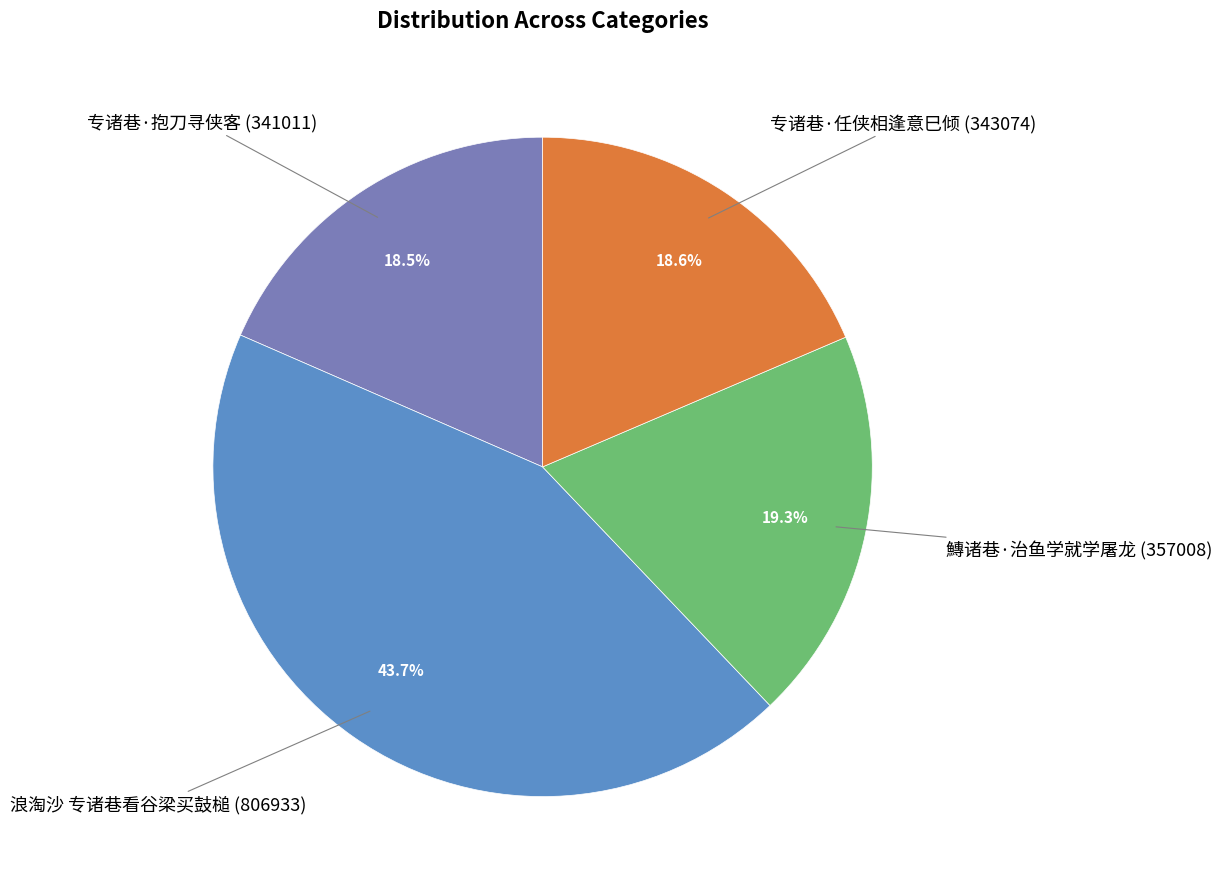

Which has a higher value, 专诸巷·任侠相逢意巳倾 or 鱄诸巷·治鱼学就学屠龙?

鱄诸巷·治鱼学就学屠龙